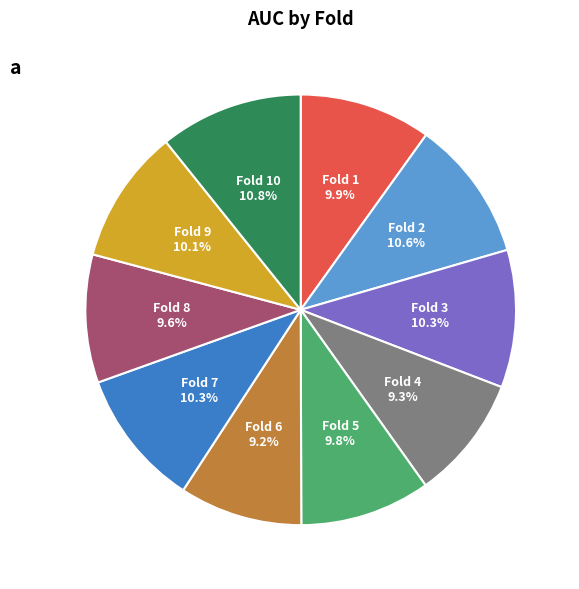

To the nearest percent, what is the difference between the largest and smallest slice percentages?

2%